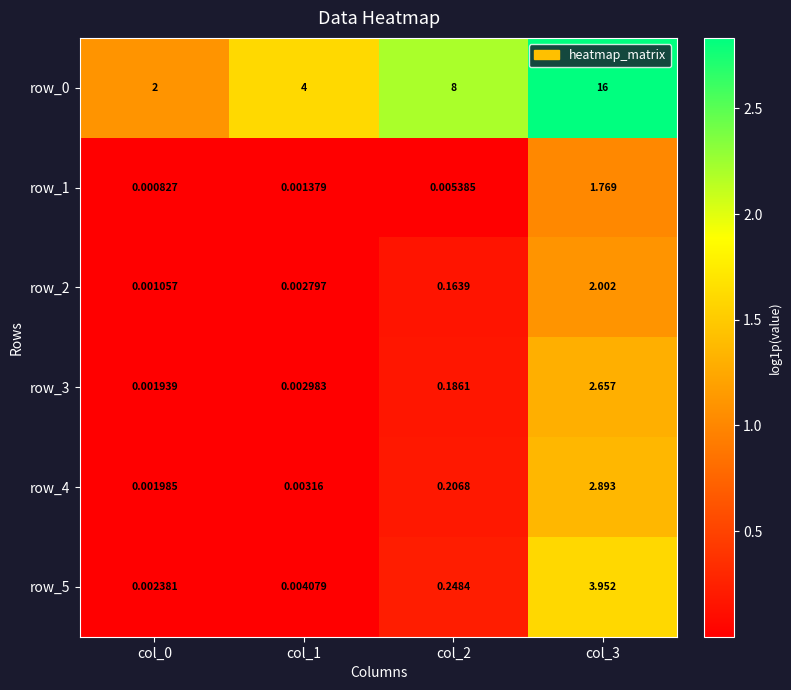

Reading right to left, what are all the values shown in this chart?

row_0: col_3=2.8	col_2=2.2	col_1=1.6	col_0=1.1
row_1: col_3=1.0	col_2=0.0	col_1=0.0	col_0=0.0
row_2: col_3=1.1	col_2=0.2	col_1=0.0	col_0=0.0
row_3: col_3=1.3	col_2=0.2	col_1=0.0	col_0=0.0
row_4: col_3=1.4	col_2=0.2	col_1=0.0	col_0=0.0
row_5: col_3=1.6	col_2=0.2	col_1=0.0	col_0=0.0